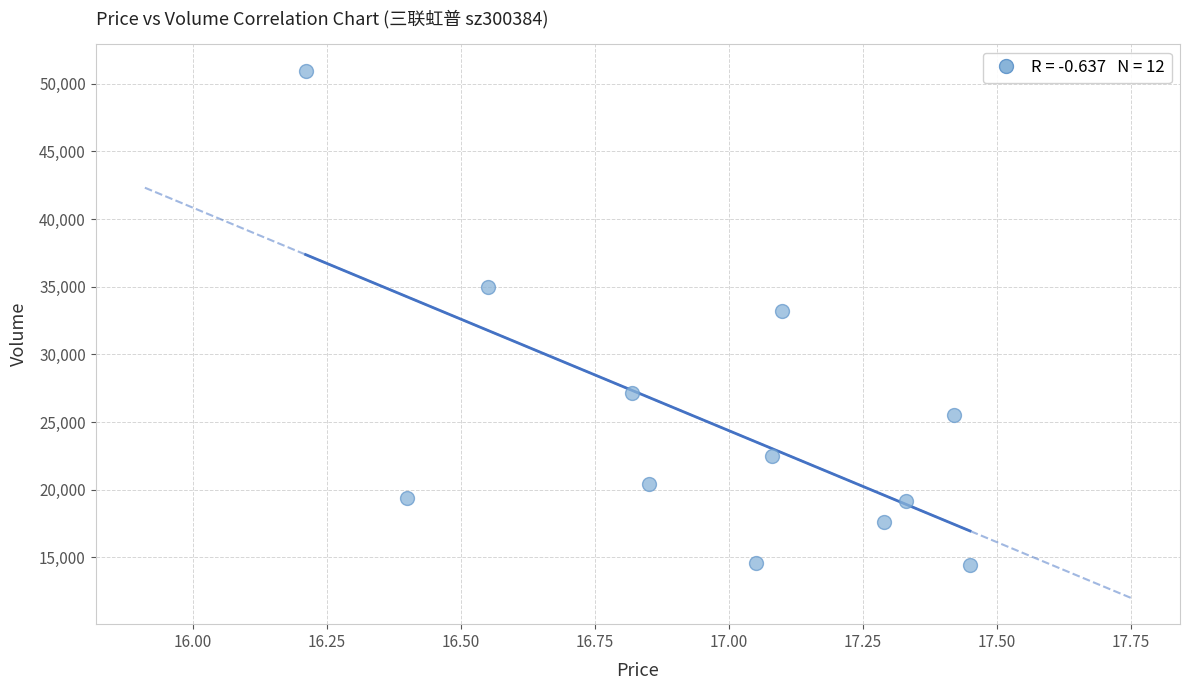

What Y value in the scatter plot is closest to 32701?

33195